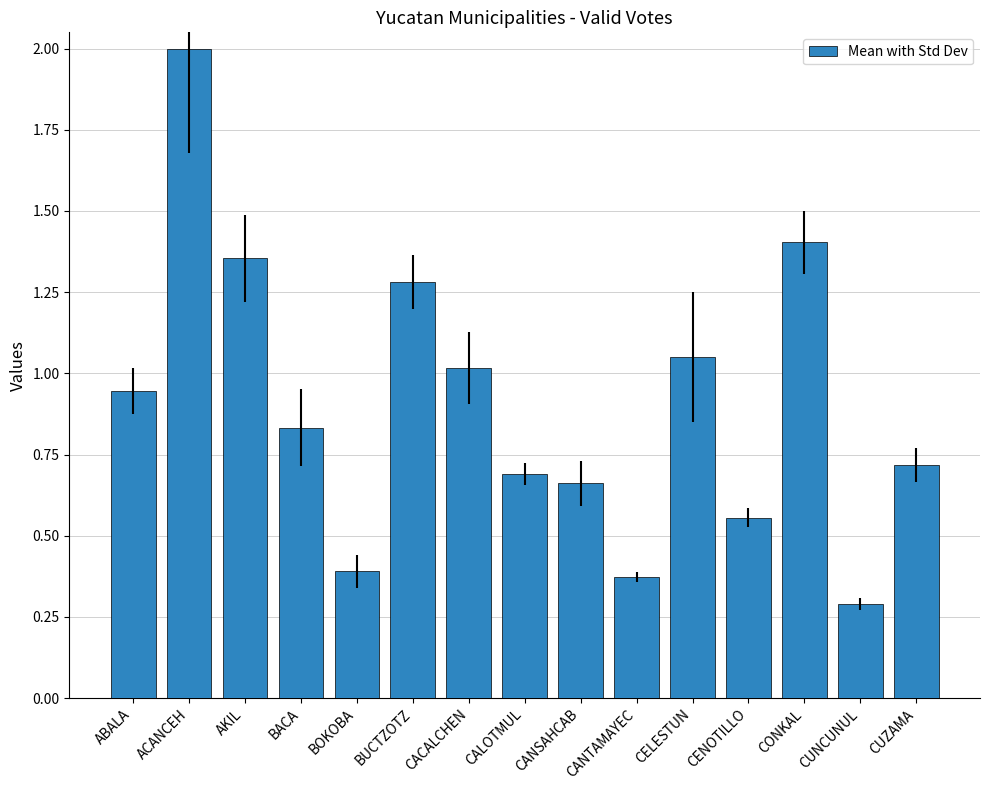

What is the smallest value displayed?

0.3